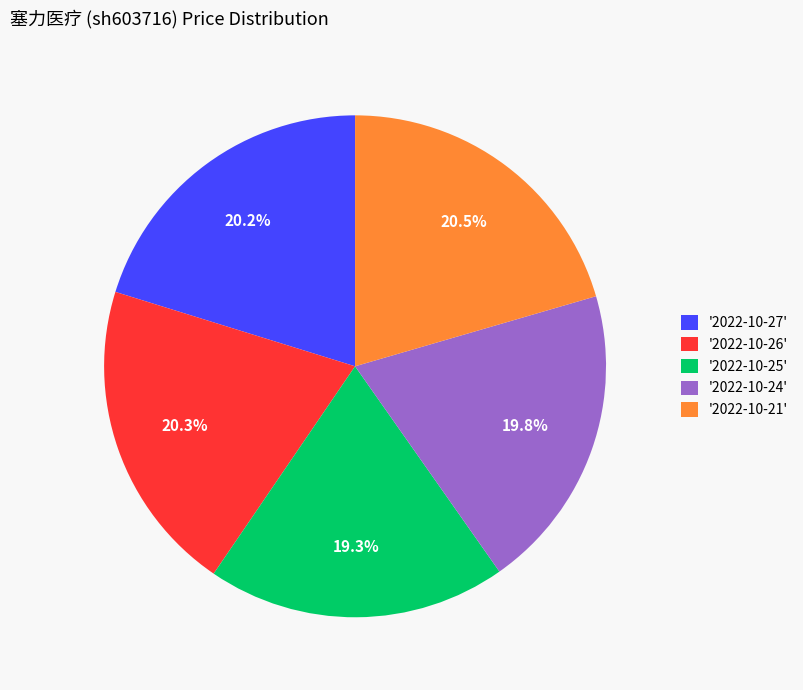

How many slices are in this pie chart?

5